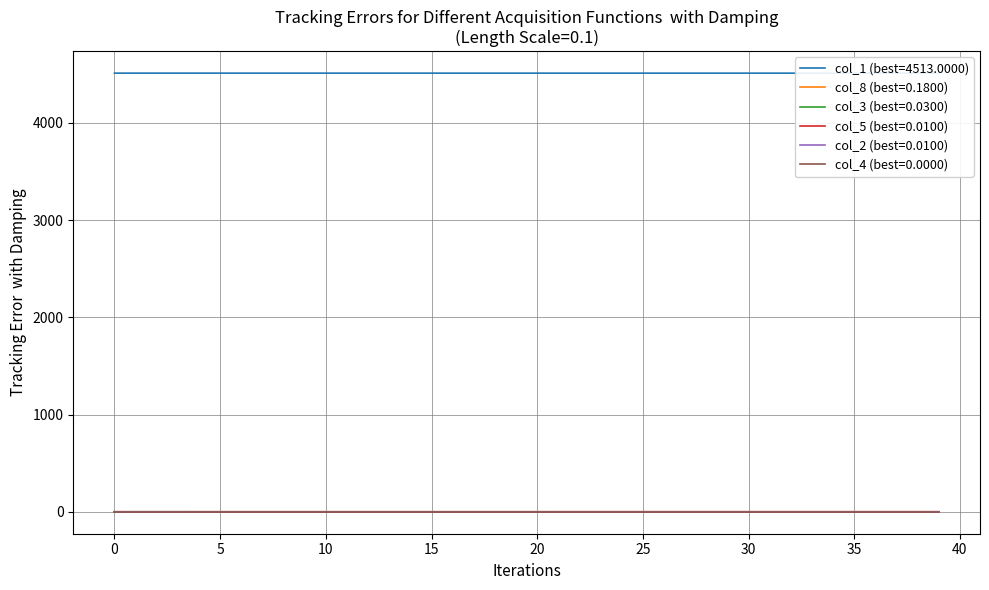

True or false: col_8 has more than 1 points higher than both neighbors.

False